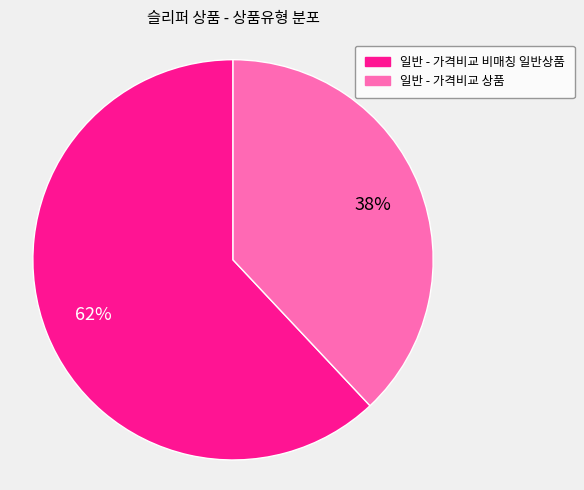

Which category has the biggest portion of the pie?

일반 - 가격비교 비매칭 일반상품